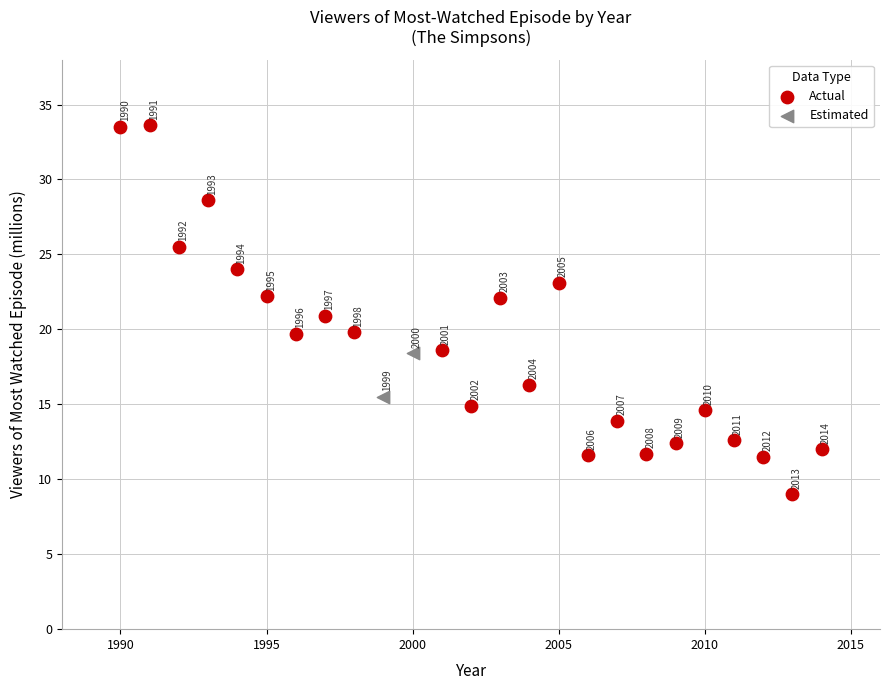

What are all the series names shown in the legend?

Actual, Estimated